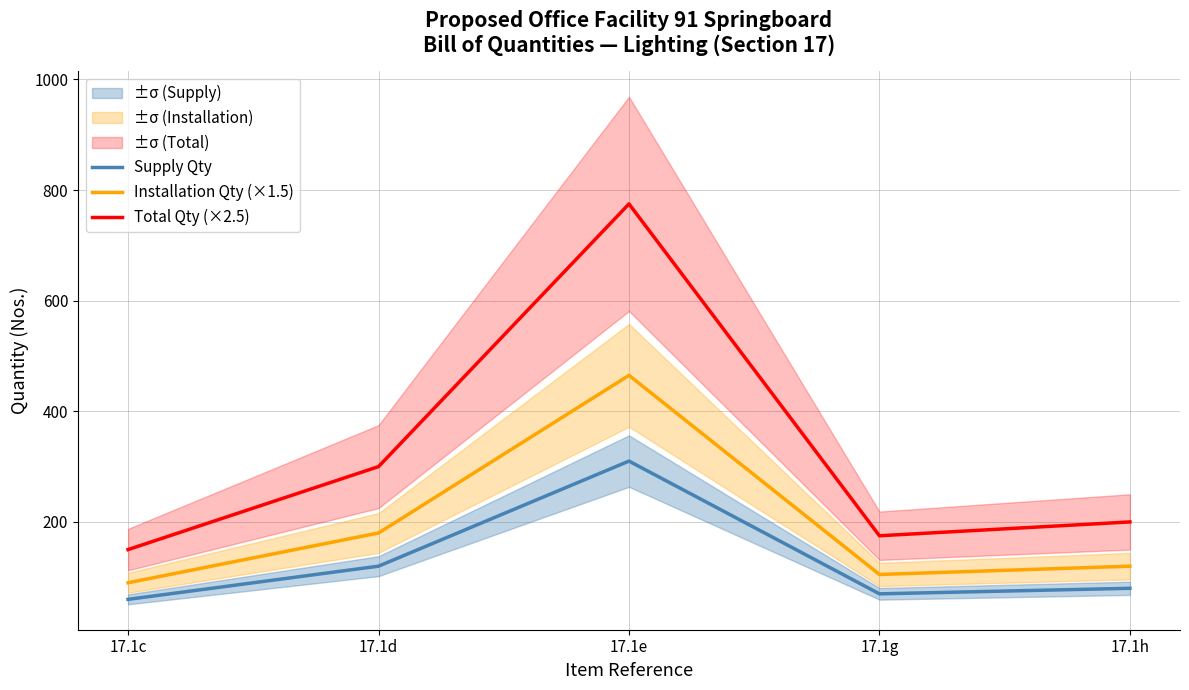

True or false: Installation Qty (×1.5) has a value of 206 at 17.1h.

False